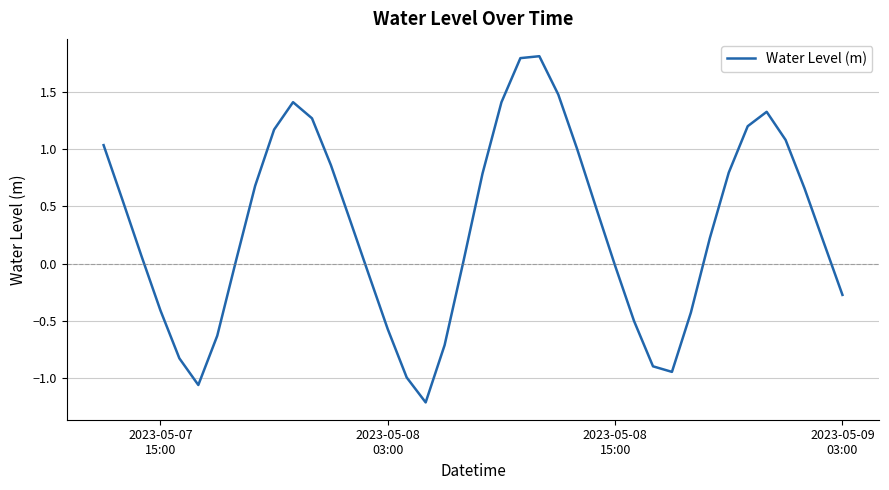

What is the average value?

0.3